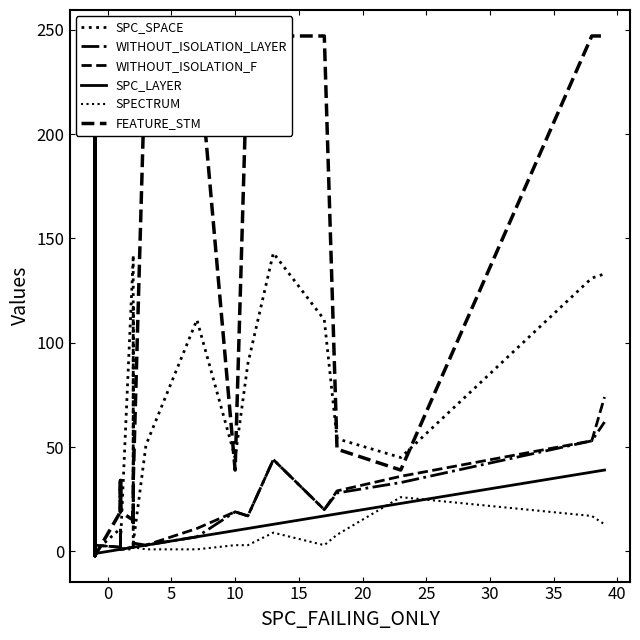

How many lines are shown in the chart?

6